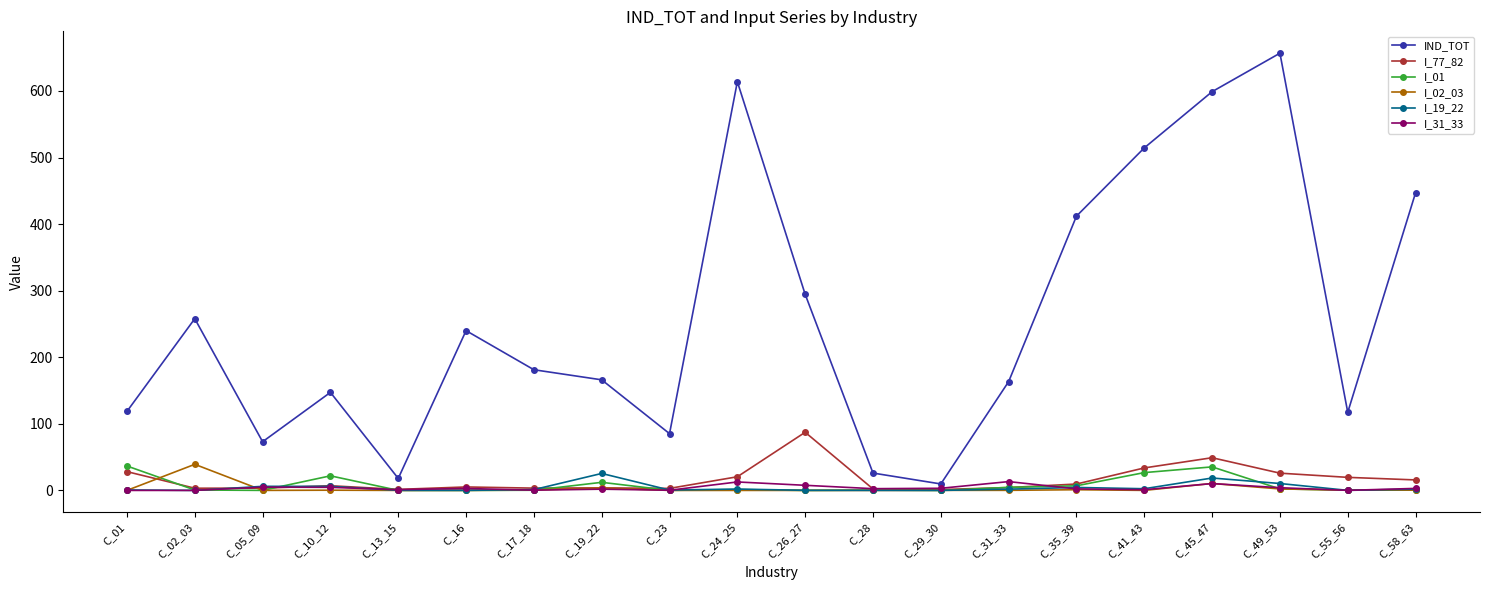

Which series has the largest total across all categories?

IND_TOT